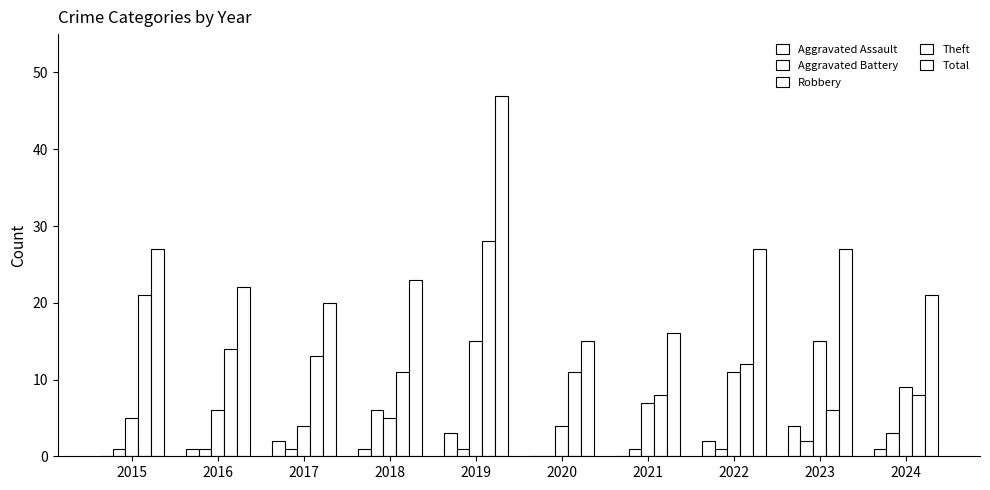

True or false: Aggravated Battery has a value of 1 at 2022.

True